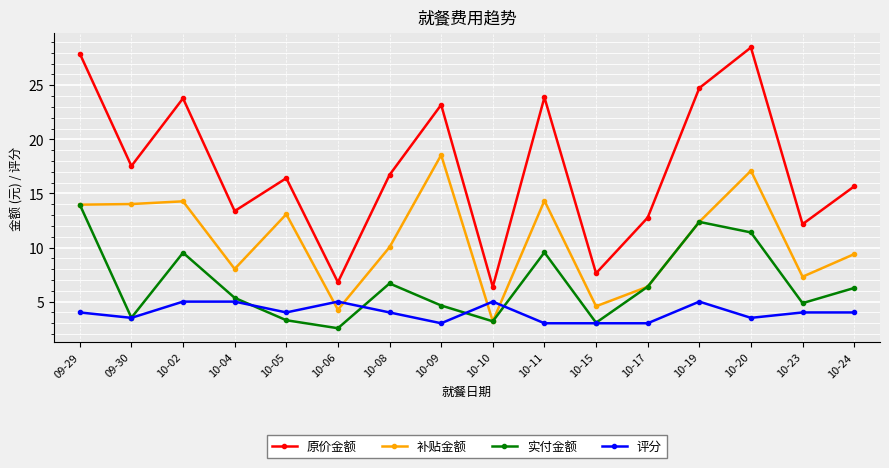

What are all the series names shown in the legend?

原价金额, 补贴金额, 实付金额, 评分